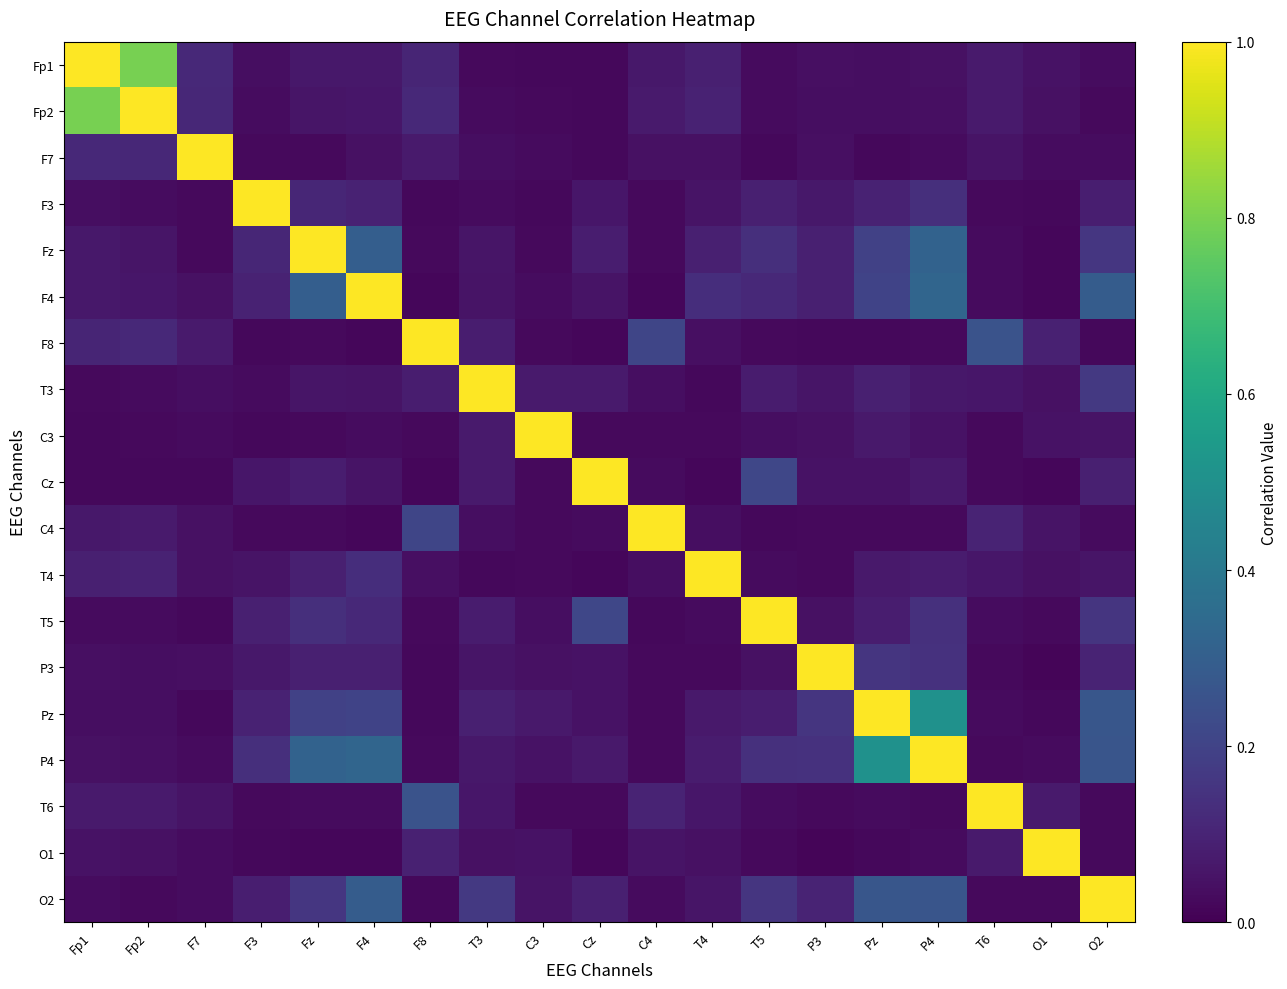

List the series in order of their peak value, lowest first.

Fp1, Fp2, F7, F3, Fz, F4, F8, T3, C3, Cz, C4, T4, T5, P3, Pz, P4, T6, O1, O2